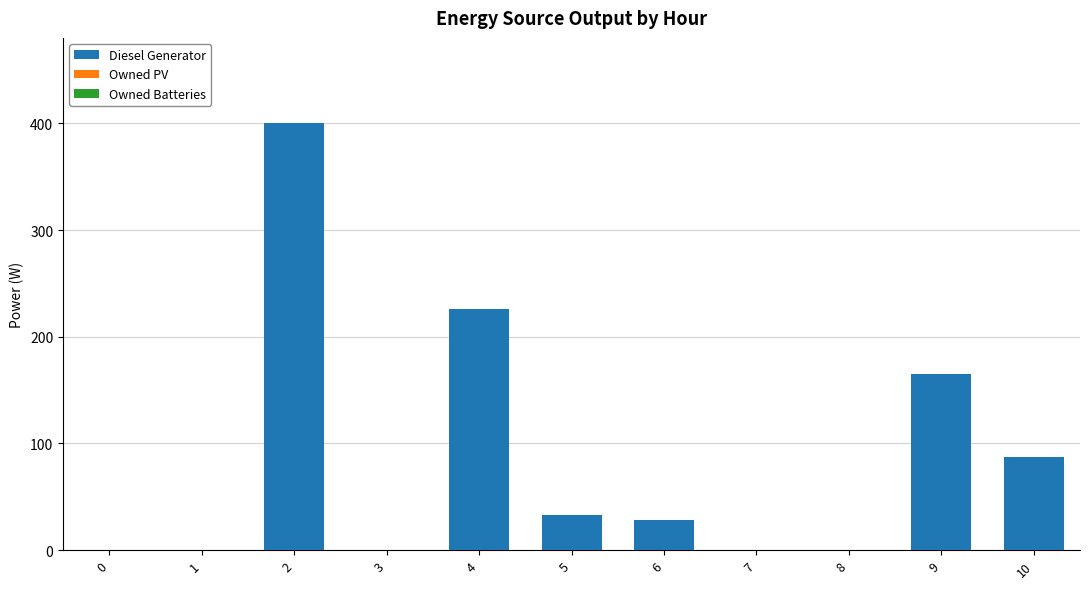

Which has a higher value, 8 or 10?

10